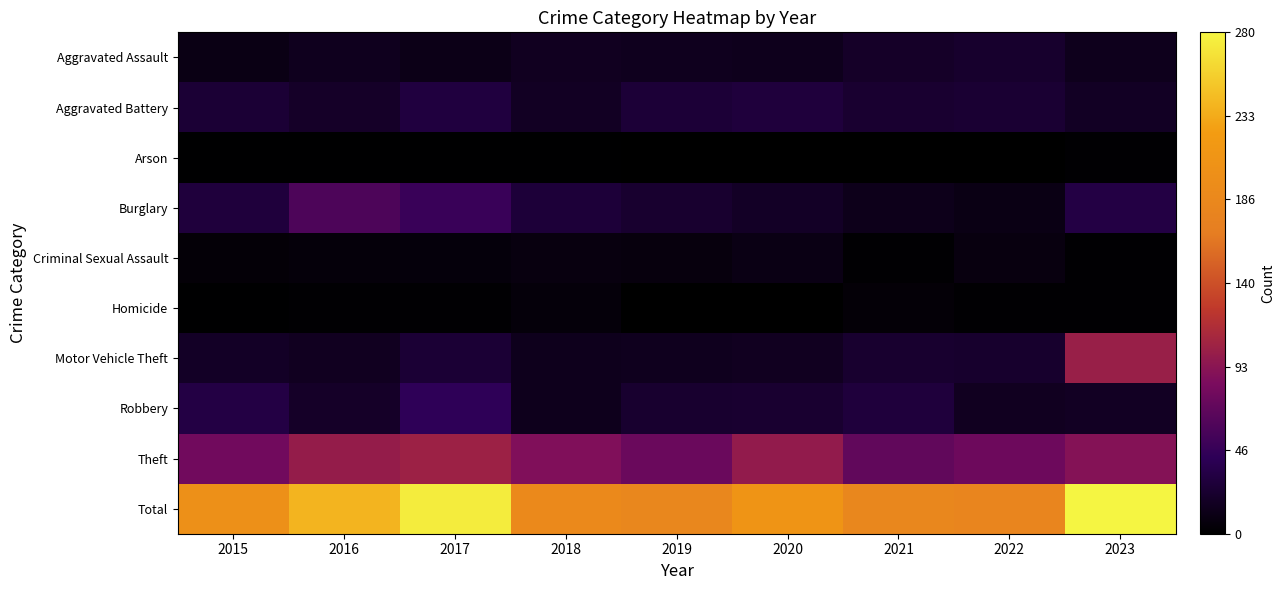

Reading left to right, transcribe all the data shown in this chart.

Aggravated Assault: 2015=10	2016=15	2017=12	2018=16	2019=15	2020=14	2021=20	2022=22	2023=14
Aggravated Battery: 2015=26	2016=20	2017=31	2018=17	2019=27	2020=29	2021=24	2022=25	2023=18
Arson: 2015=1	2016=1	2017=1	2018=1	2019=0	2020=0	2021=0	2022=0	2023=2
Burglary: 2015=29	2016=60	2017=49	2018=28	2019=23	2020=19	2021=13	2022=10	2023=33
Criminal Sexual Assault: 2015=4	2016=5	2017=6	2018=8	2019=7	2020=10	2021=2	2022=8	2023=2
Homicide: 2015=1	2016=2	2017=2	2018=5	2019=0	2020=0	2021=4	2022=2	2023=2
Motor Vehicle Theft: 2015=19	2016=16	2017=26	2018=14	2019=15	2020=16	2021=23	2022=22	2023=102
Robbery: 2015=33	2016=20	2017=43	2018=14	2019=23	2020=24	2021=29	2022=16	2023=17
Theft: 2015=79	2016=100	2017=104	2018=87	2019=75	2020=98	2021=70	2022=77	2023=90
Total: 2015=202	2016=239	2017=274	2018=190	2019=185	2020=210	2021=185	2022=182	2023=280